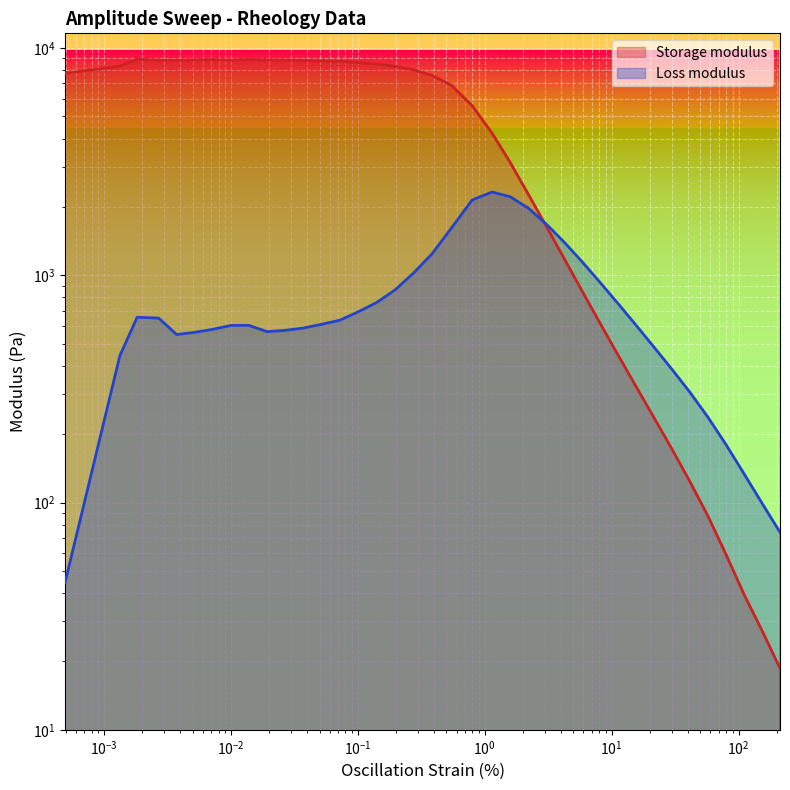

Is it true that Loss modulus equals 578.3 at $\mathdefault{10^{1}}$?

True